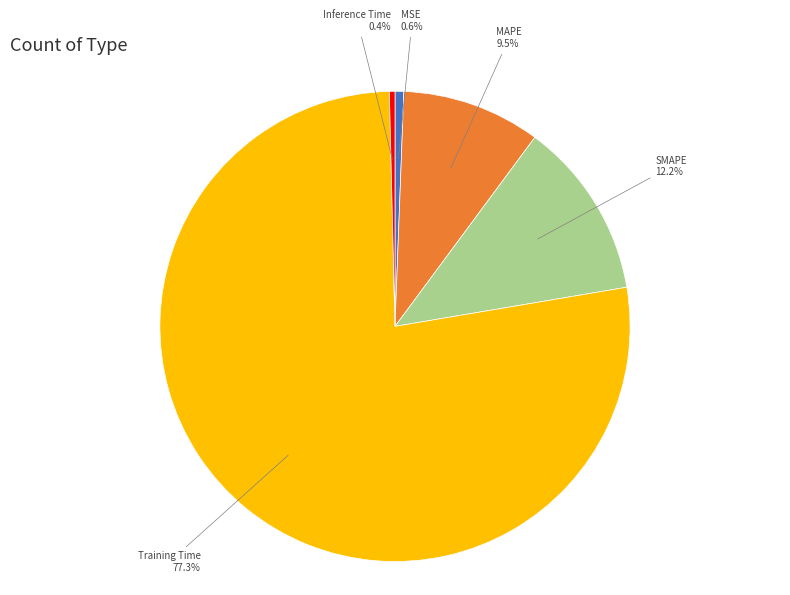

Is there a majority slice in this chart?

Yes